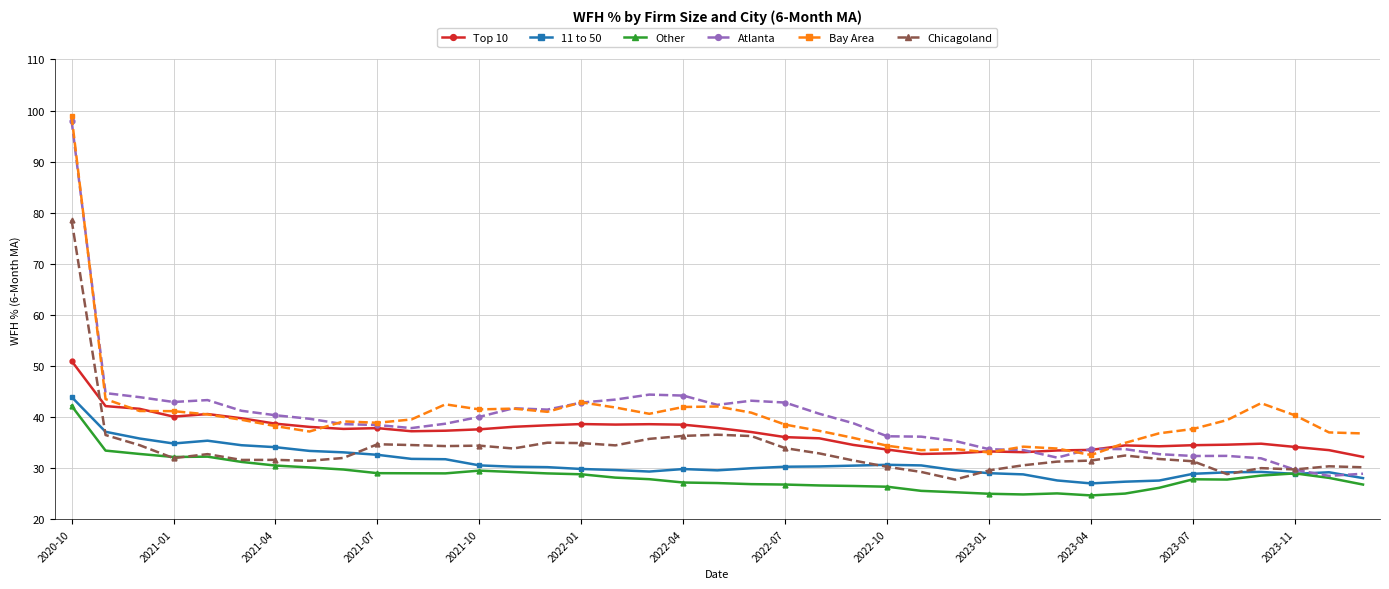

What are all the series names shown in the legend?

Top 10, 11 to 50, Other, Atlanta, Bay Area, Chicagoland